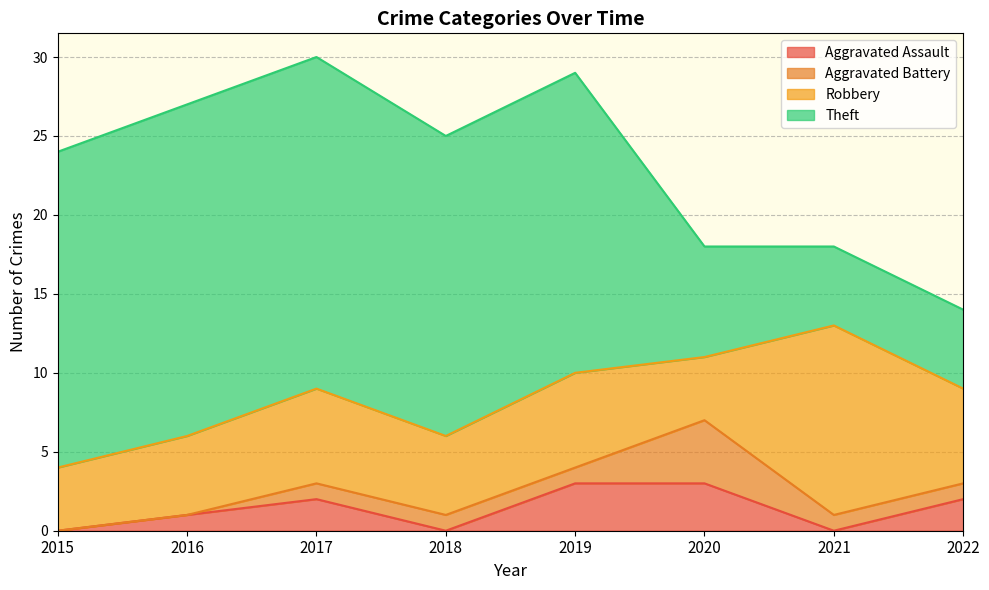

What is the difference between the Aggravated Battery values at 2017 and 2015?

1